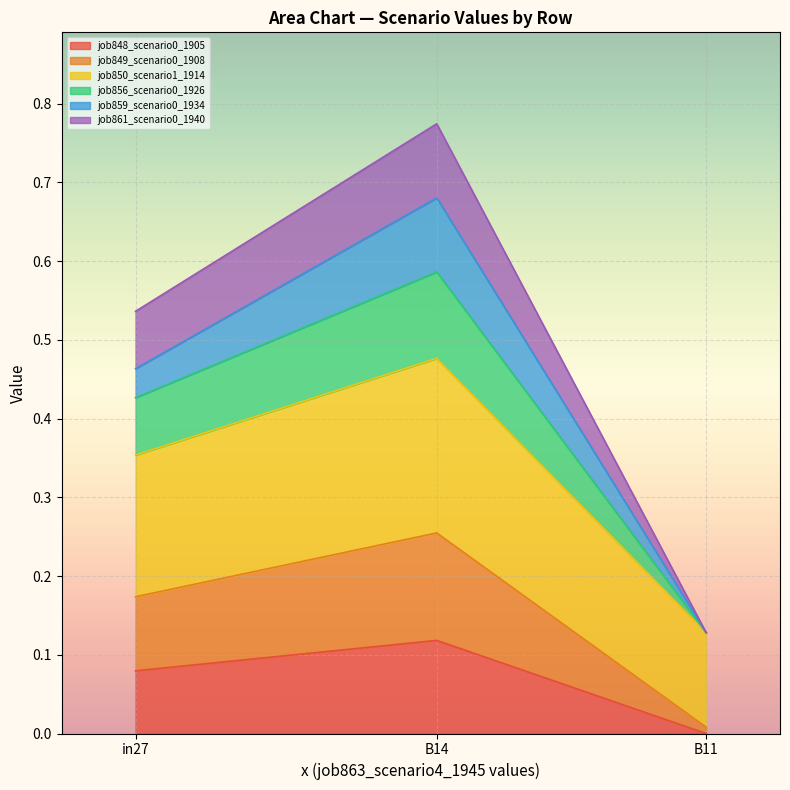

Which category has the lowest value in the job848_scenario0_1905 series?

B11